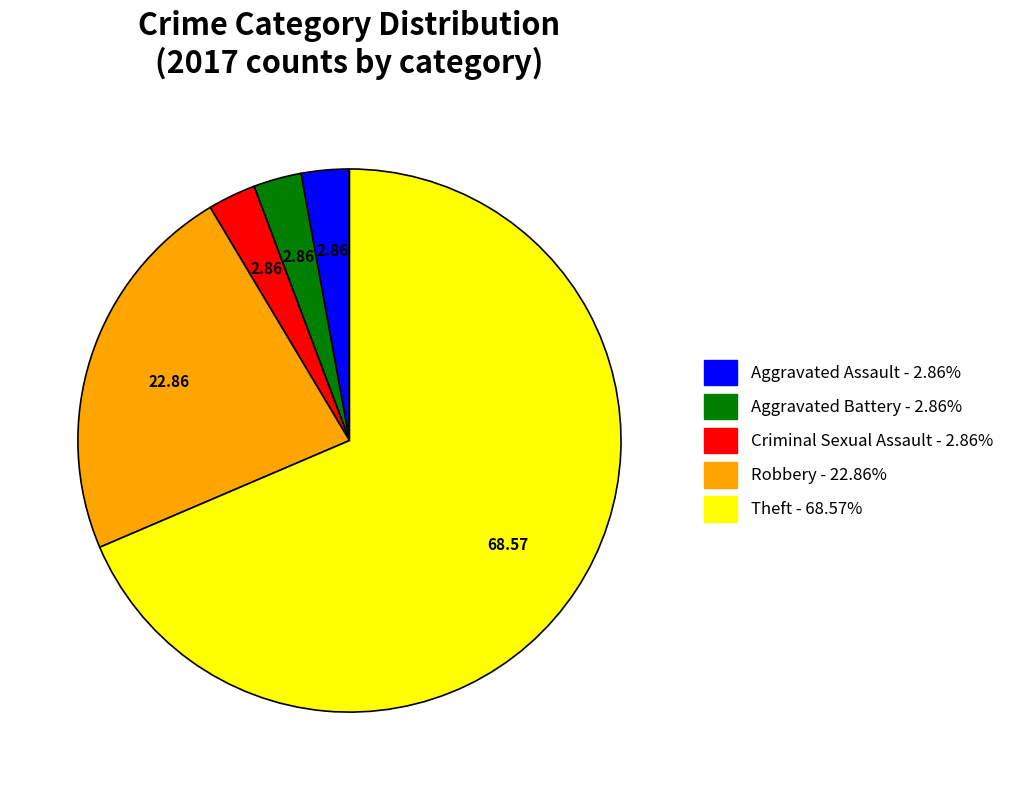

Which slice is the largest?

Theft